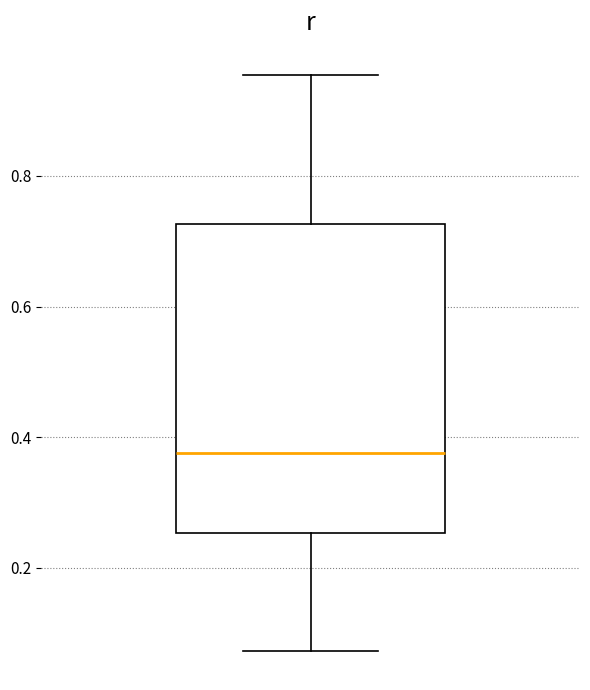

Where is the lower edge of the box on the y-axis? The values are not printed on the chart, so give them approximately, as read against the axis.

0.26